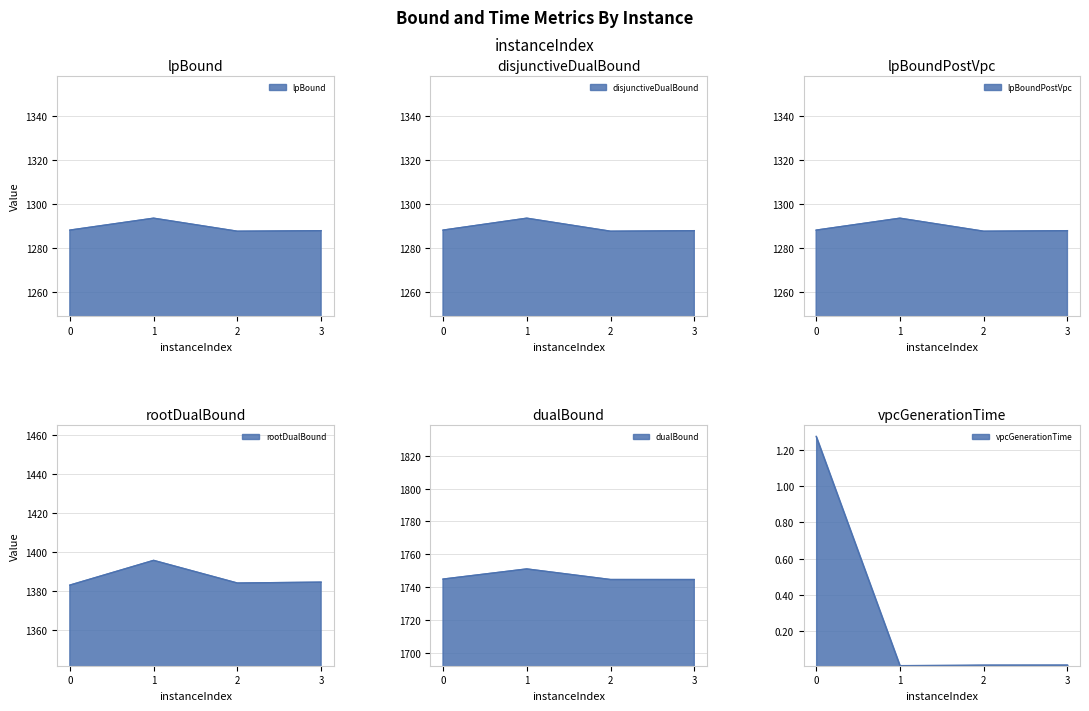

True or false: lpBound has a value of 1288.1 at 0.

True